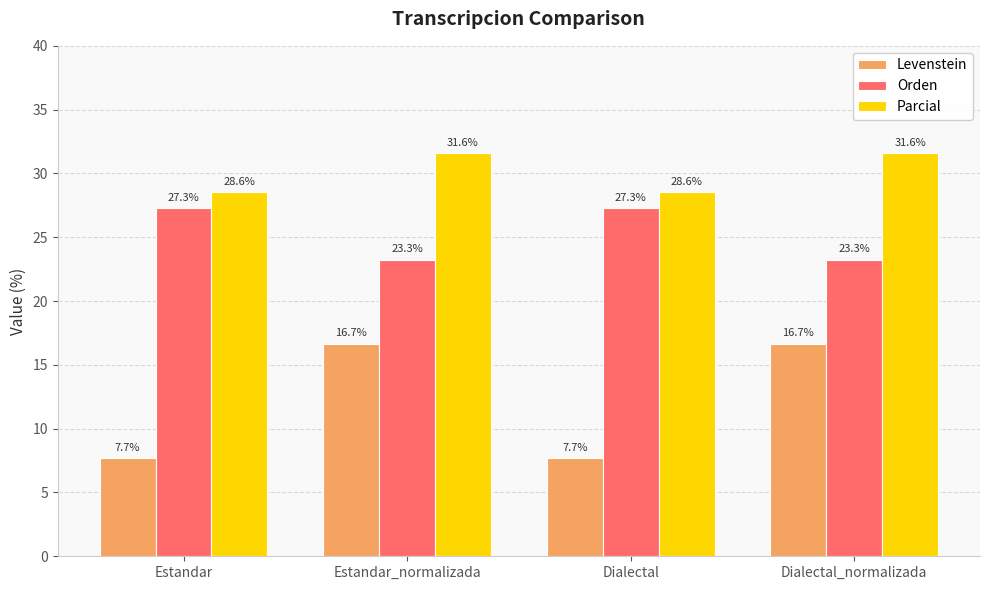

Are the bars horizontal?

No